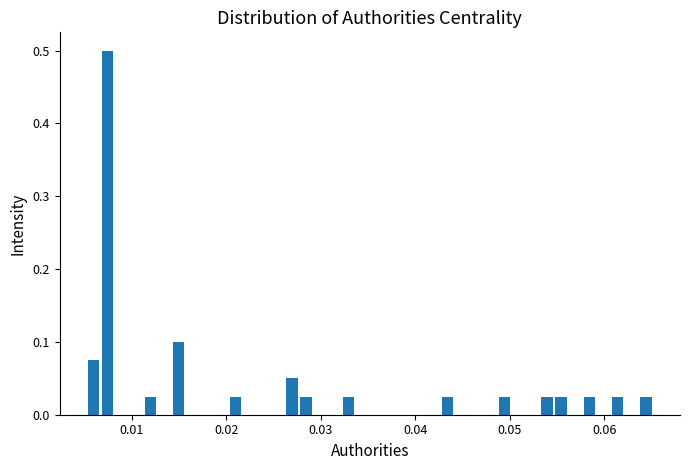

Read against the x-axis, roughly where is the centre of the tallest bar?

0.007